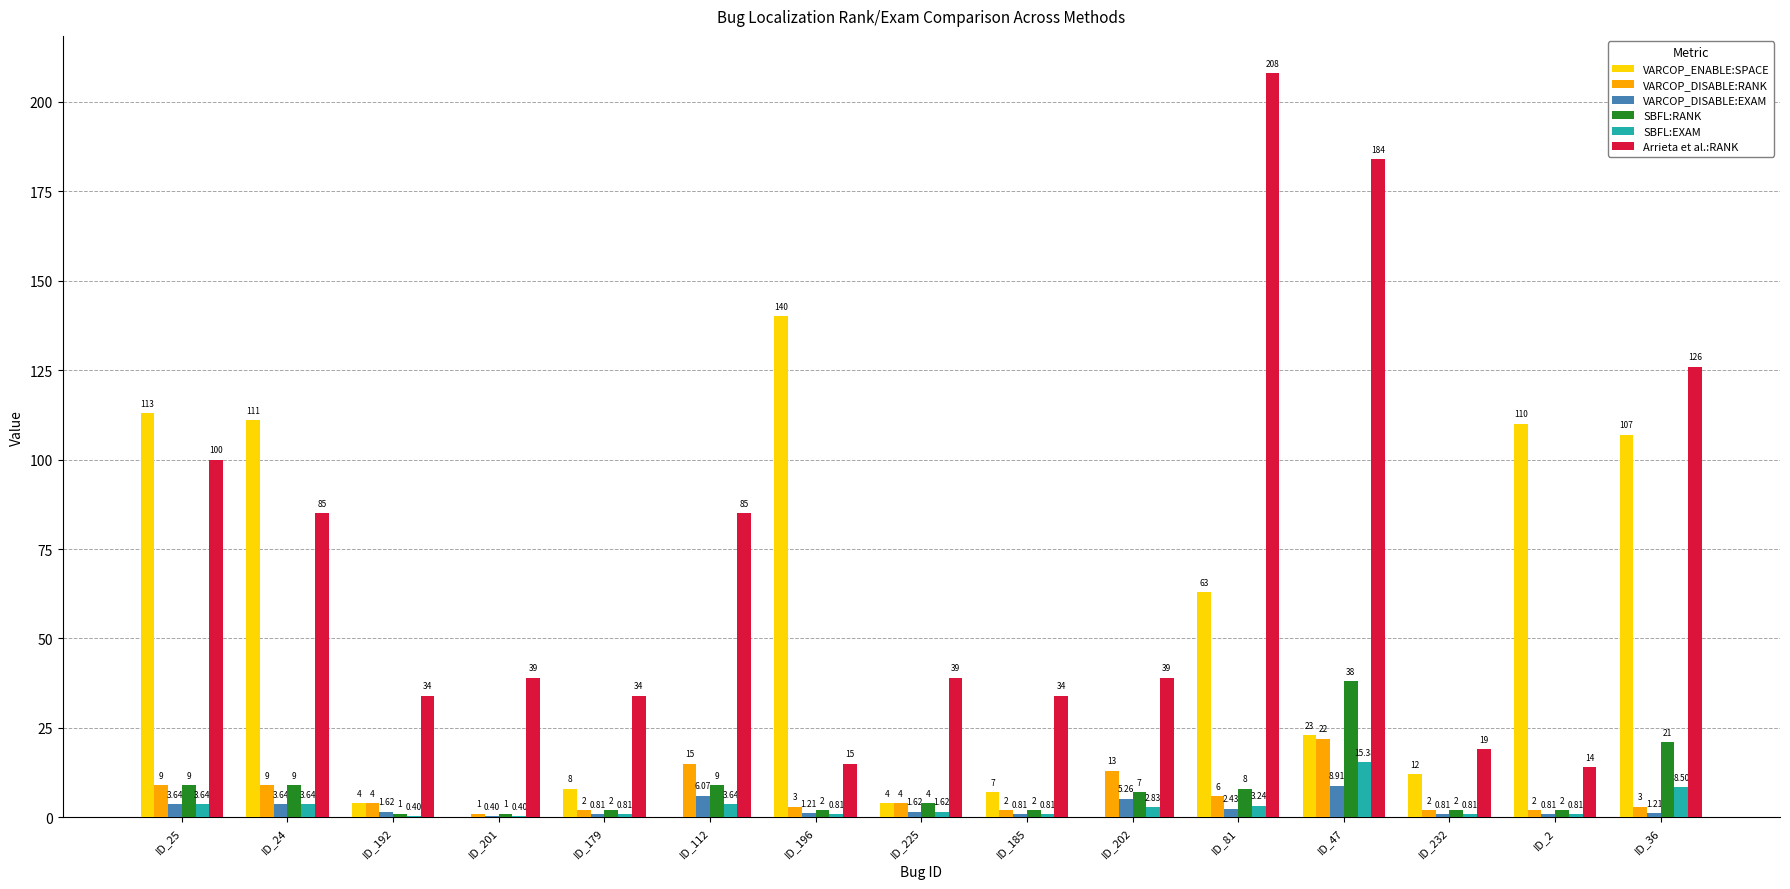

Which series has the largest total across all categories?

Arrieta et al.:RANK